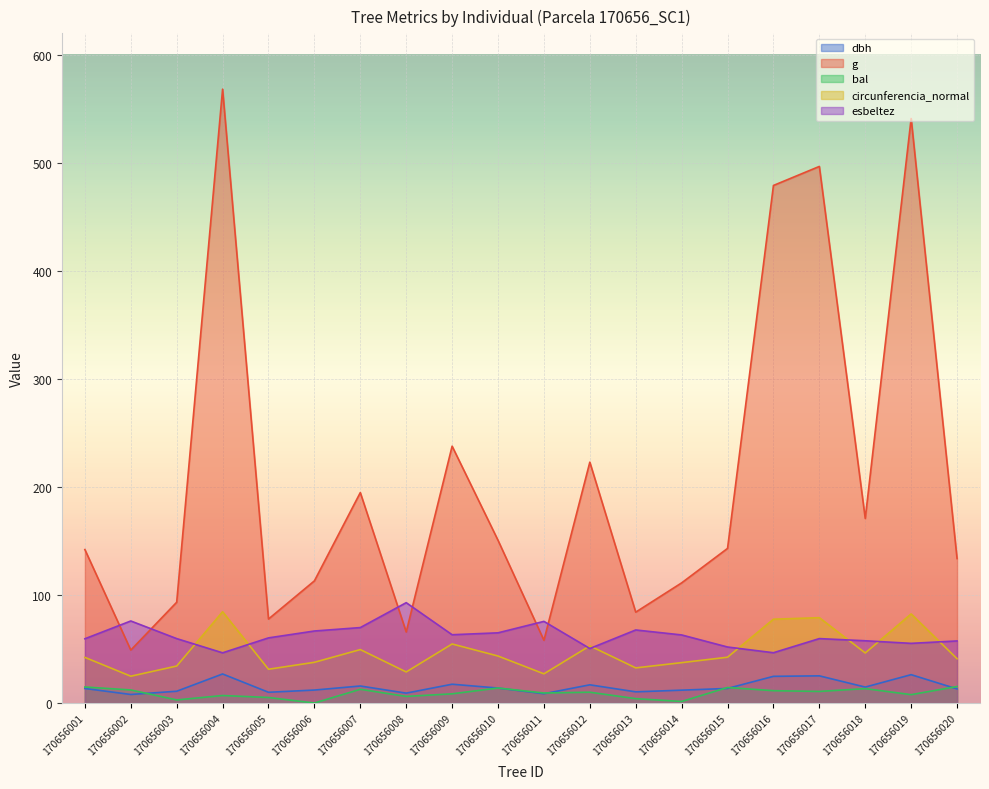

How many distinct data groups are displayed?

5